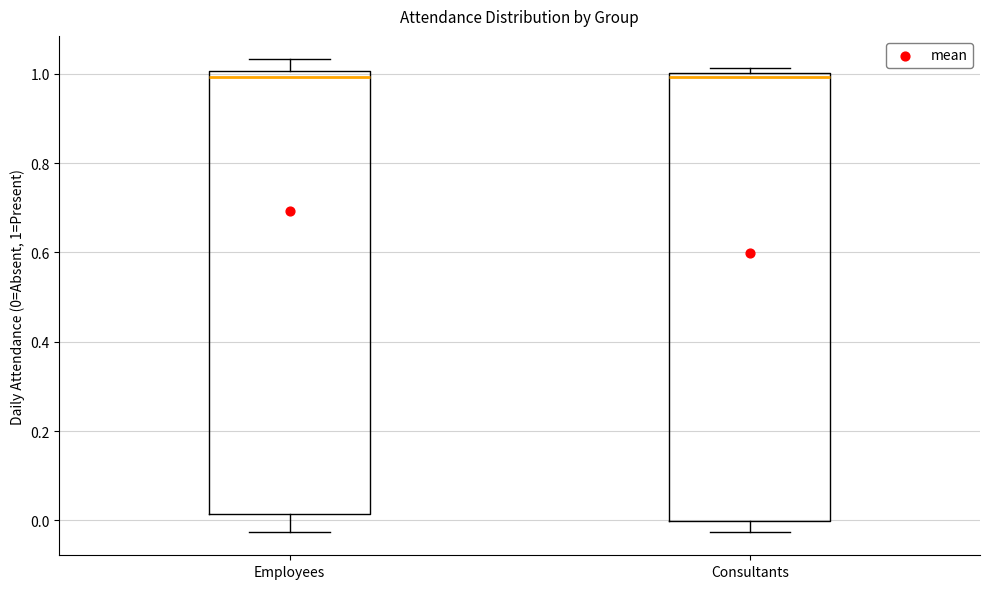

Reading left to right, read every box against the y-axis: the position of its median line, the range the box covers, and the ends of its whiskers. The values are not printed on the chart, so give them approximately, as read against the axis.

Employees: median 1.00 (just below the box's upper edge), box 0.02 to 1.00, whiskers -0.02 to 1.04
Consultants: median 1.00 (just below the box's upper edge), box 0.00 to 1.00, whiskers -0.02 to 1.02